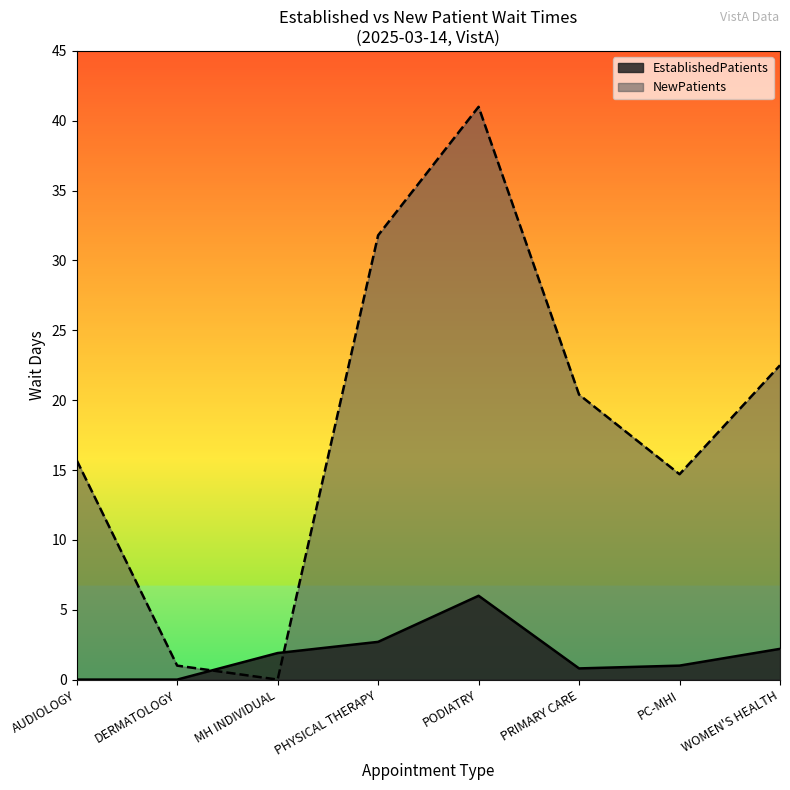

What is the spread (max minus min) of values at WOMEN'S HEALTH?

20.3